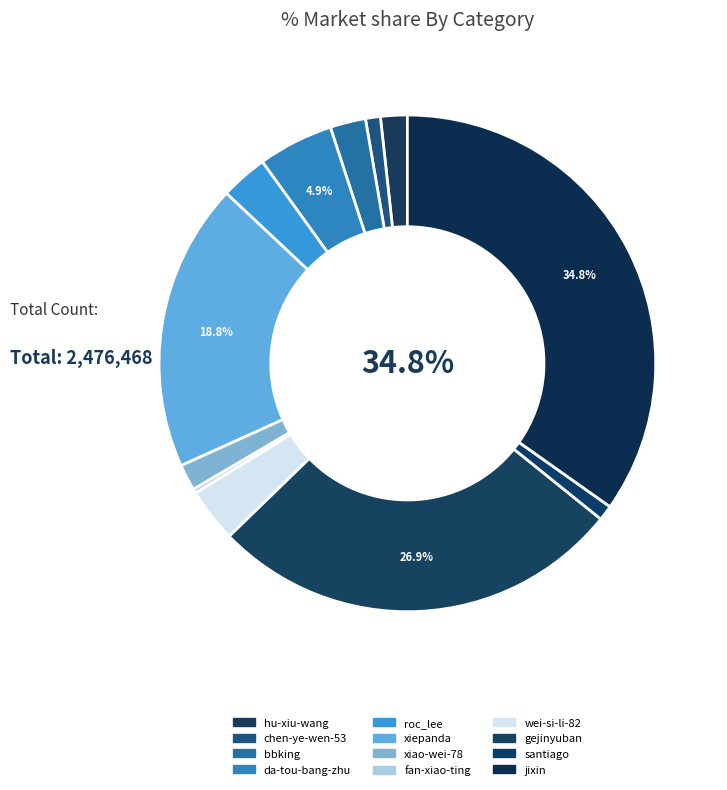

To the nearest percent, what percentage of the pie is hu-xiu-wang?

2%